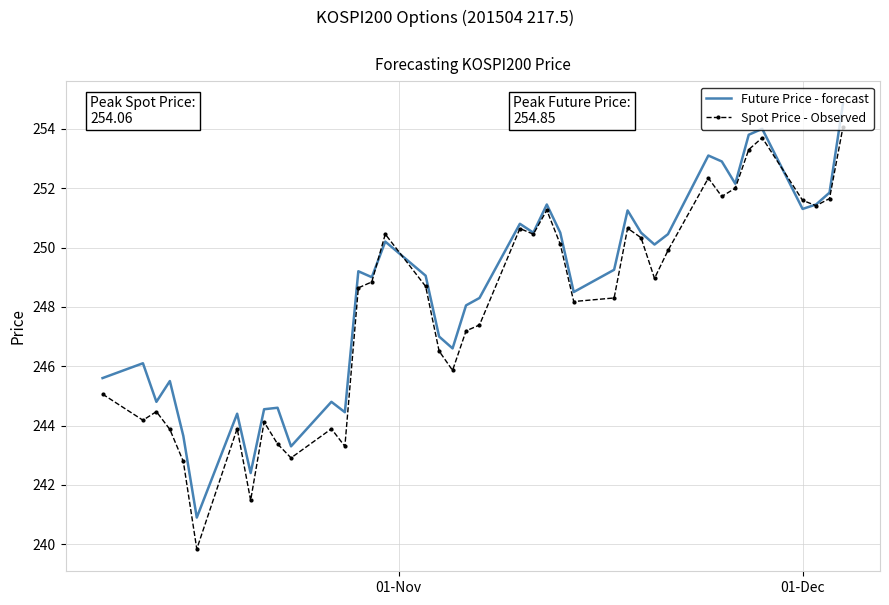

Rank the series by their maximum value, from highest to lowest.

Future Price - forecast, Spot Price - Observed